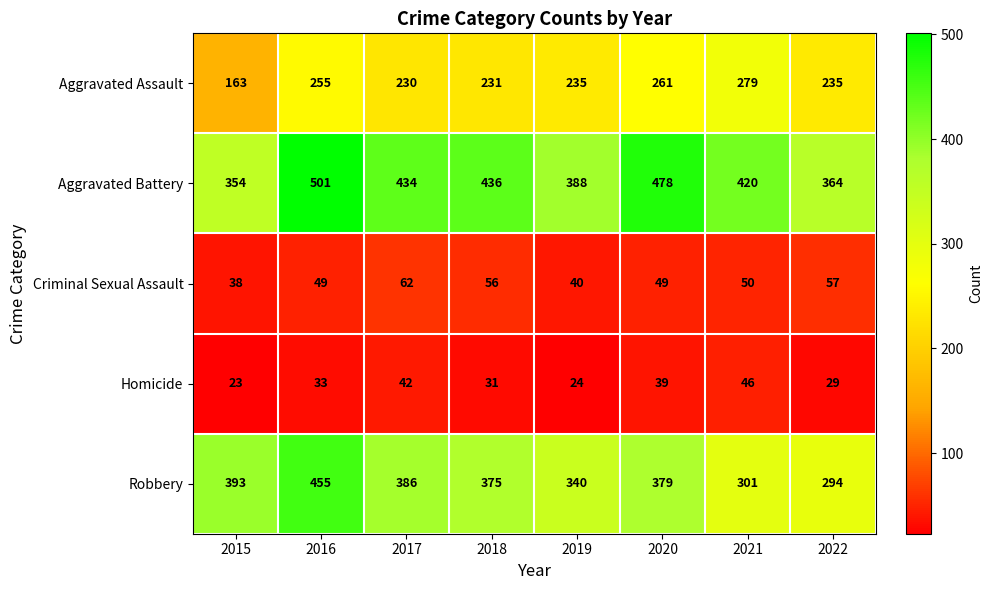

Is the value of Robbery at 2017 greater than the value of Aggravated Assault at 2020?

Yes